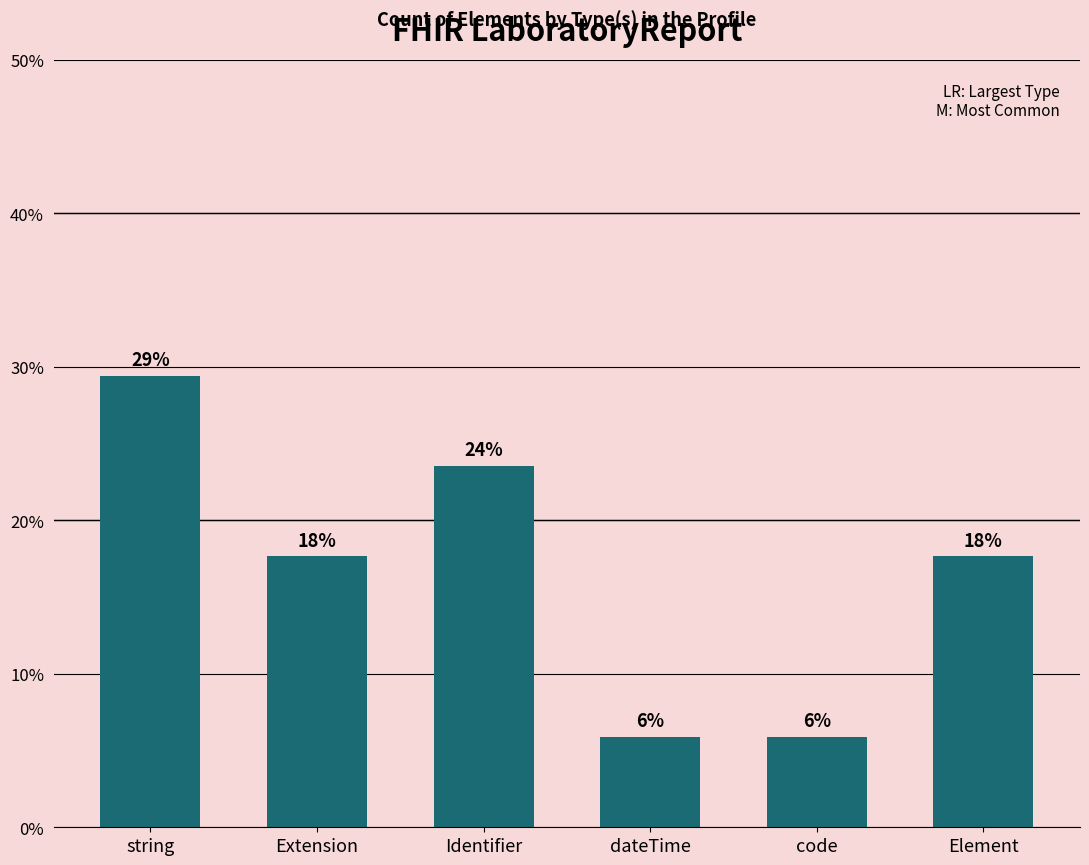

Reading left to right, extract all data points from this chart.

29.4	17.6	23.5	5.9	5.9	17.6